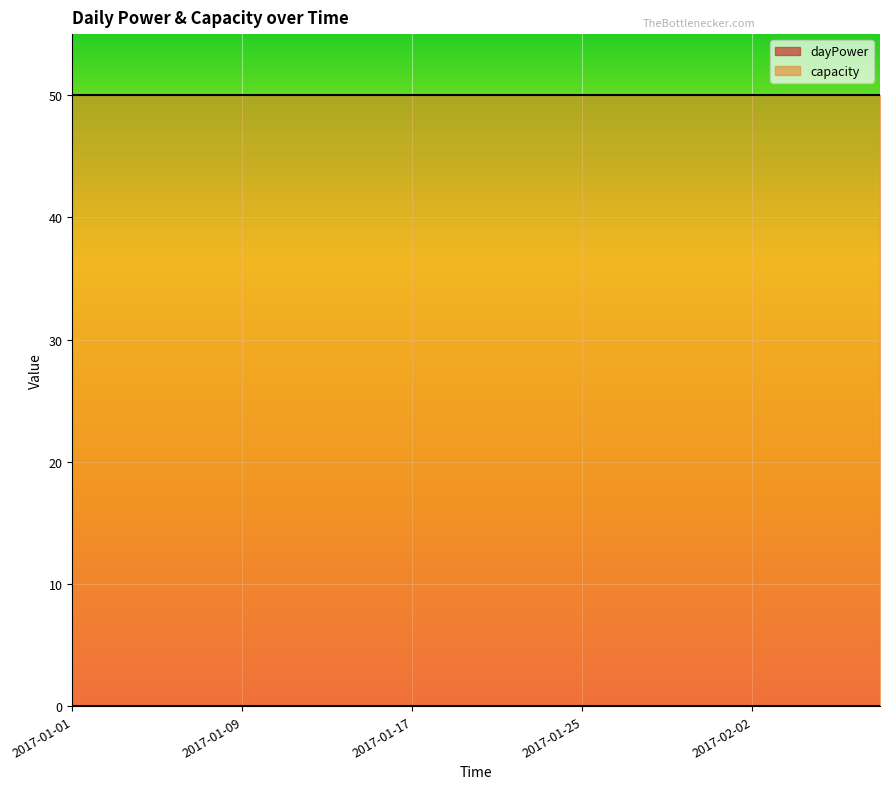

Reading right to left, list all the values displayed in this chart.

dayPower: 2017-02-09=0	2017-02-06=0	2017-02-04=0	2017-02-02=0	2017-01-31=0	2017-01-29=0	2017-01-27=0	2017-01-25=0	2017-01-23=0	2017-01-21=0	2017-01-19=0	2017-01-17=0	2017-01-15=0	2017-01-13=0	2017-01-11=0	2017-01-09=0	2017-01-07=0	2017-01-05=0	2017-01-03=0	2017-01-01=0
capacity: 2017-02-09=50	2017-02-06=50	2017-02-04=50	2017-02-02=50	2017-01-31=50	2017-01-29=50	2017-01-27=50	2017-01-25=50	2017-01-23=50	2017-01-21=50	2017-01-19=50	2017-01-17=50	2017-01-15=50	2017-01-13=50	2017-01-11=50	2017-01-09=50	2017-01-07=50	2017-01-05=50	2017-01-03=50	2017-01-01=50